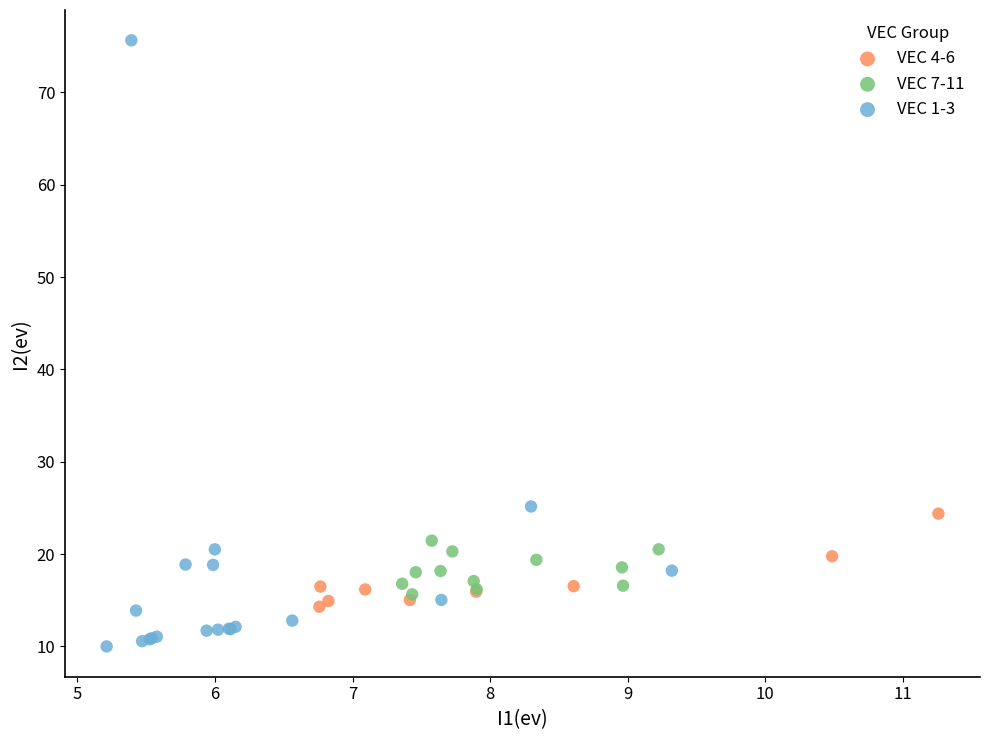

Which series contains the highest Y value?

VEC 1-3